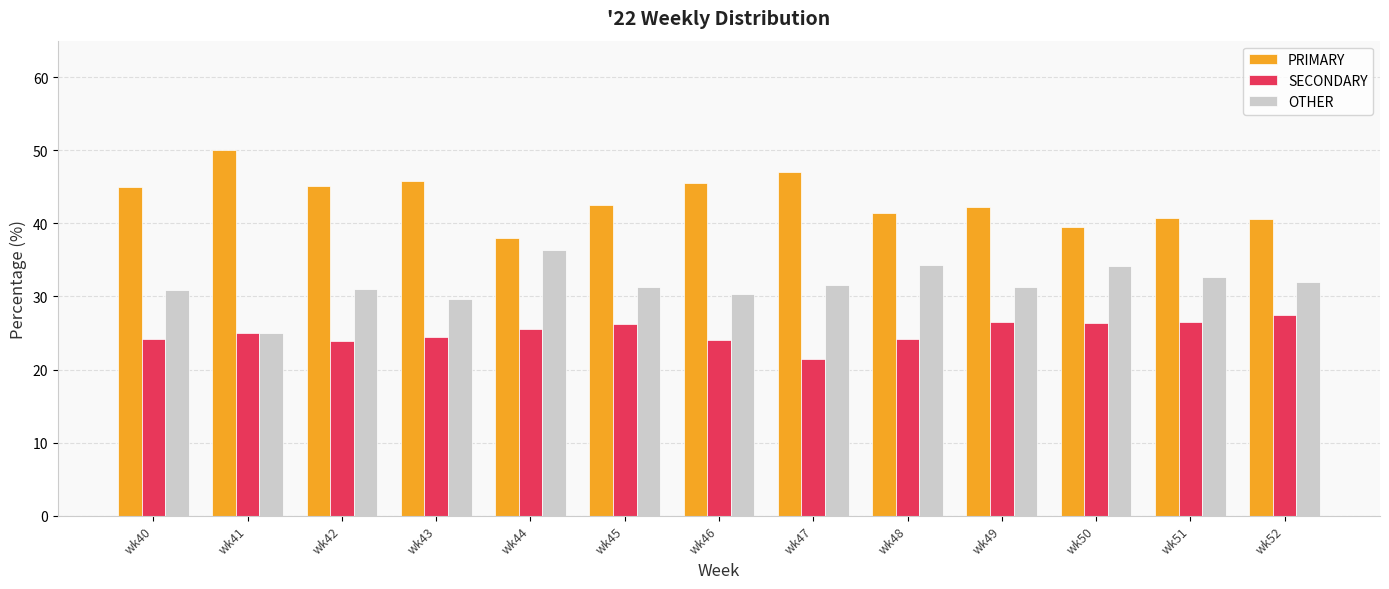

At how many categories does at least one series exceed 29?

13